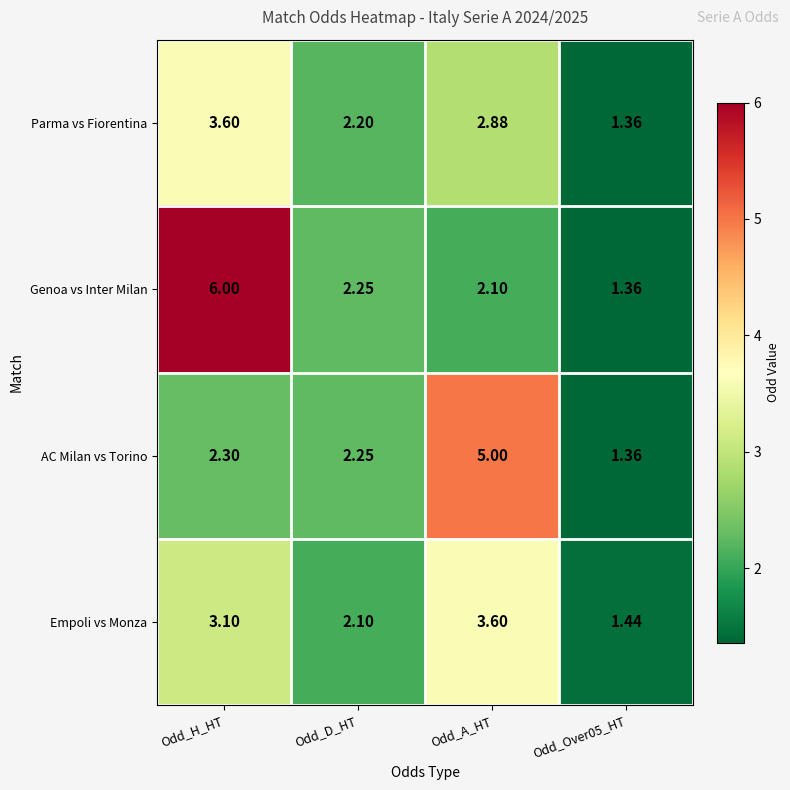

Where is AC Milan vs Torino nearest to the value 3?

Odd_H_HT